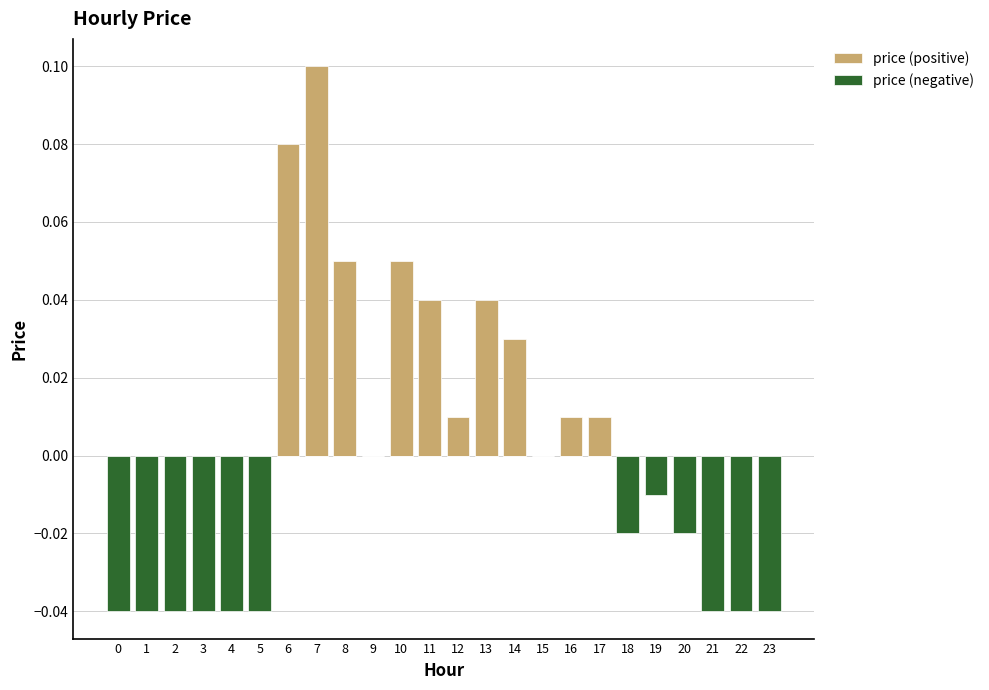

Which category has the highest value in the price (positive) series?

7